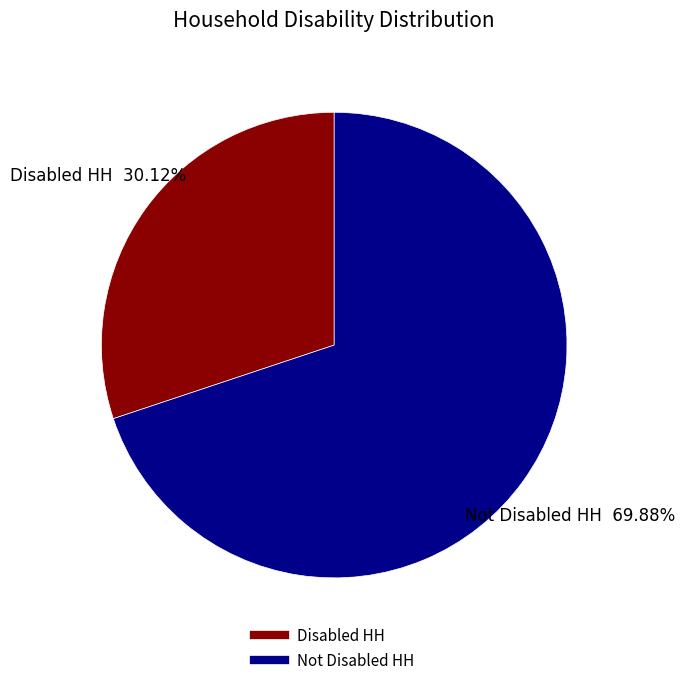

Approximately how many times larger is the value at Not Disabled HH compared to Disabled HH?

2.3